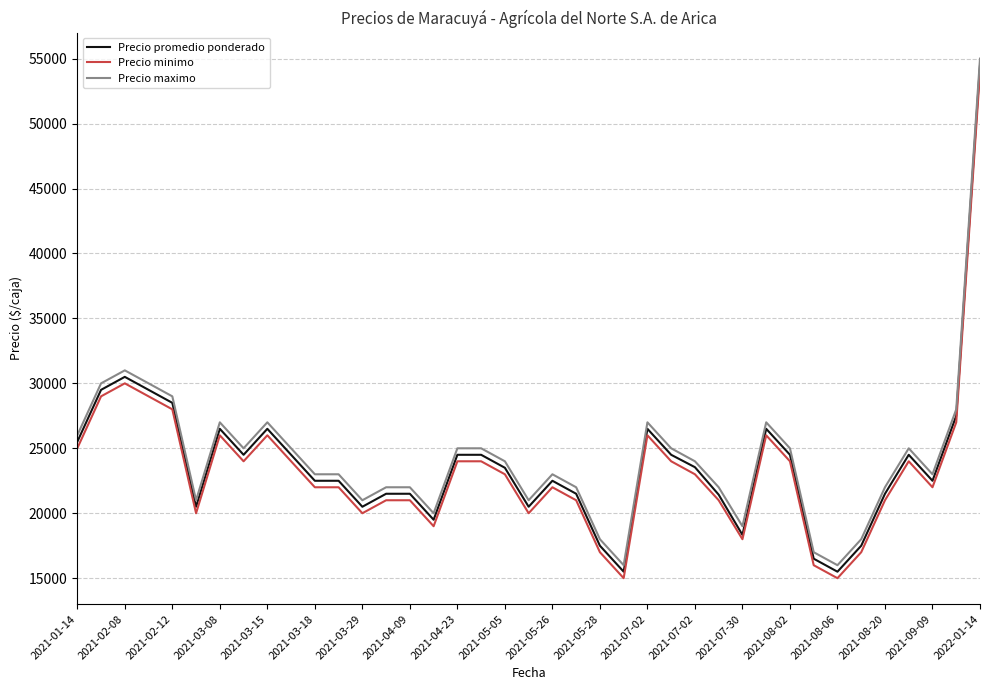

What is the smallest value displayed?

15000